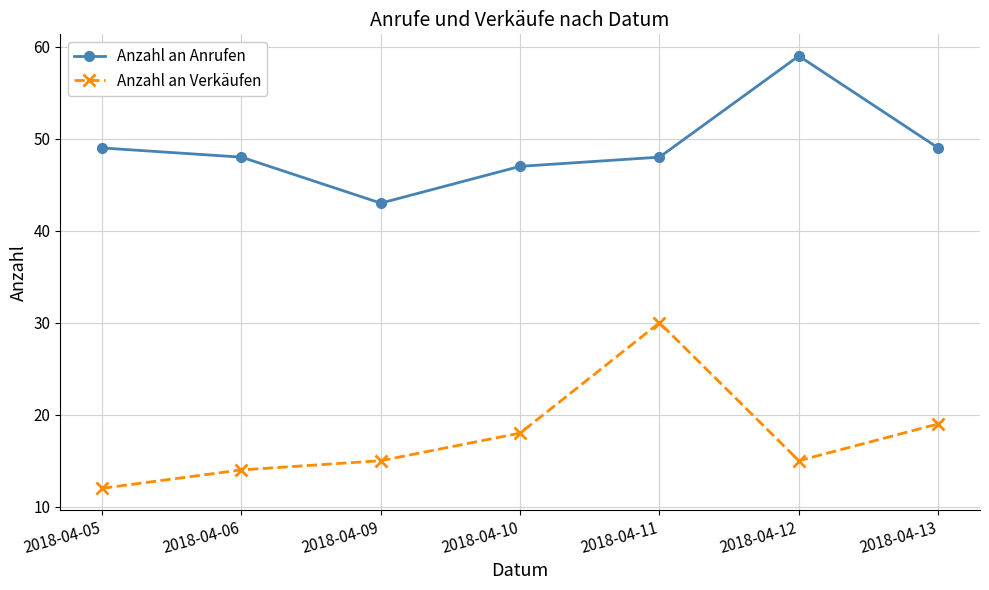

What is the sum of the Anzahl an Verkäufen values at 2018-04-13 and 2018-04-09?

34